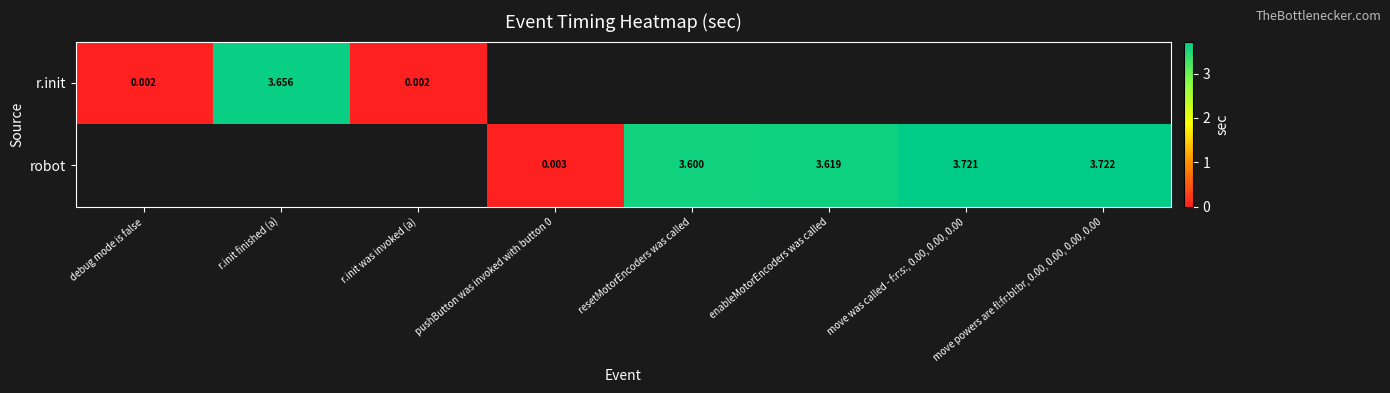

Is the value of robot at move powers are fl:fr:bl:br, 0.00, 0.00, 0.00, 0.00 greater than the value of r.init at r.init finished (a)?

Yes